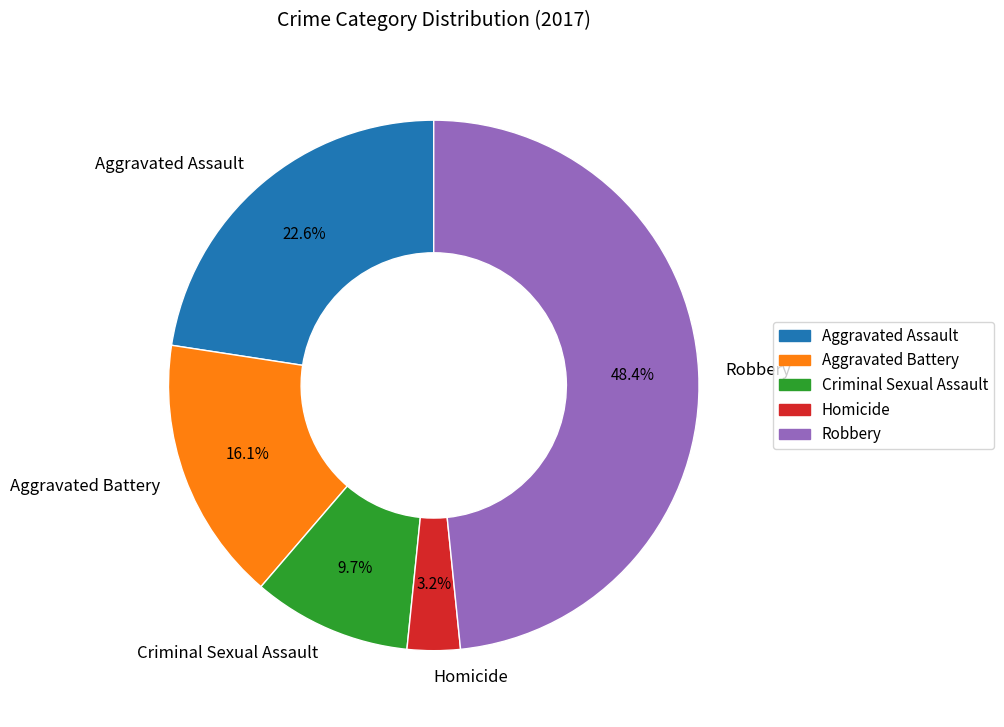

Is the sum of Aggravated Battery and Homicide greater than half?

No